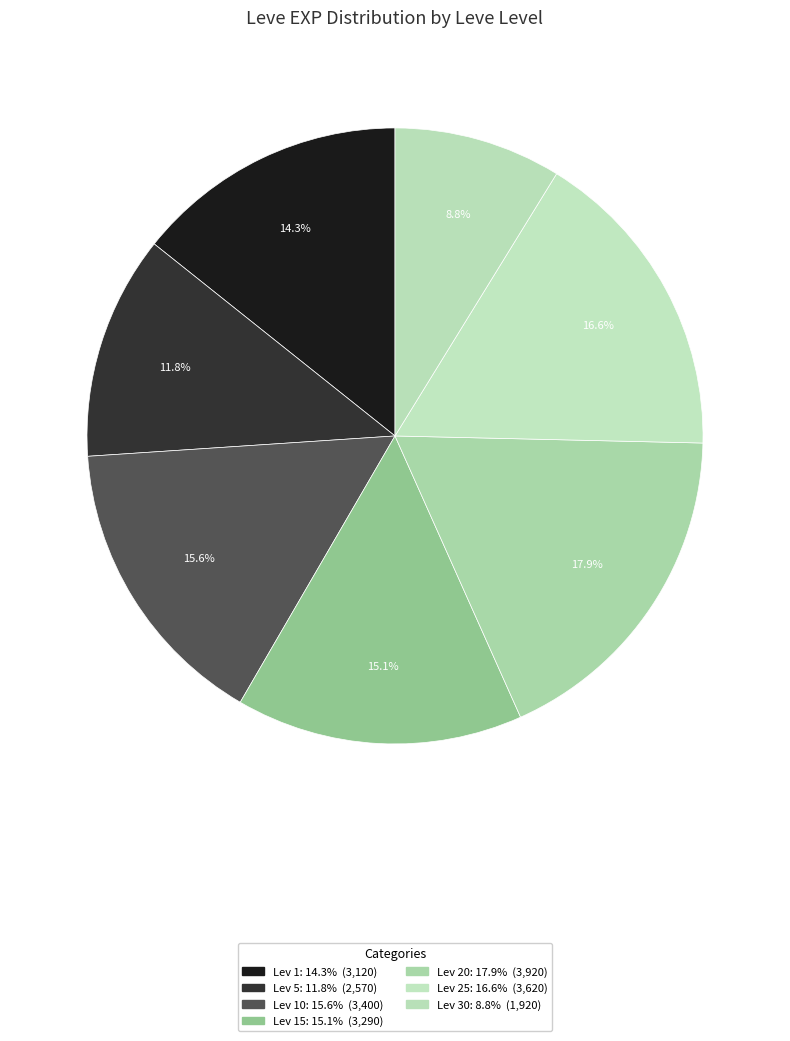

How many slices are in this pie chart?

7